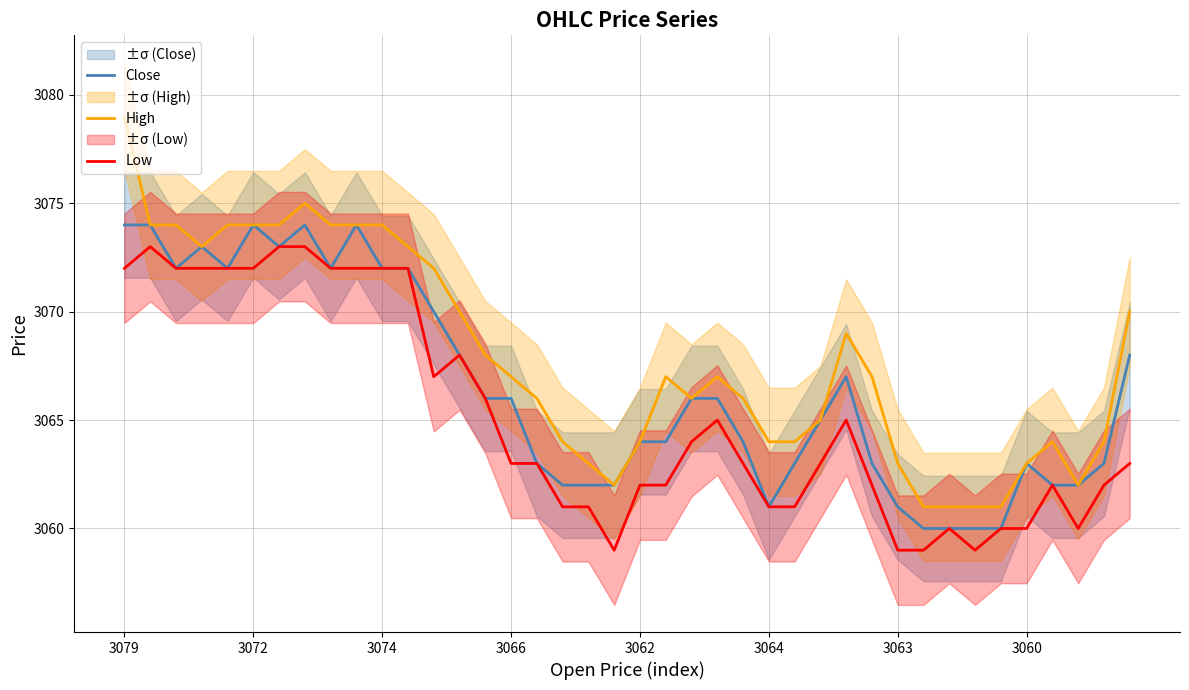

True or false: High and Low intersect in this chart.

False